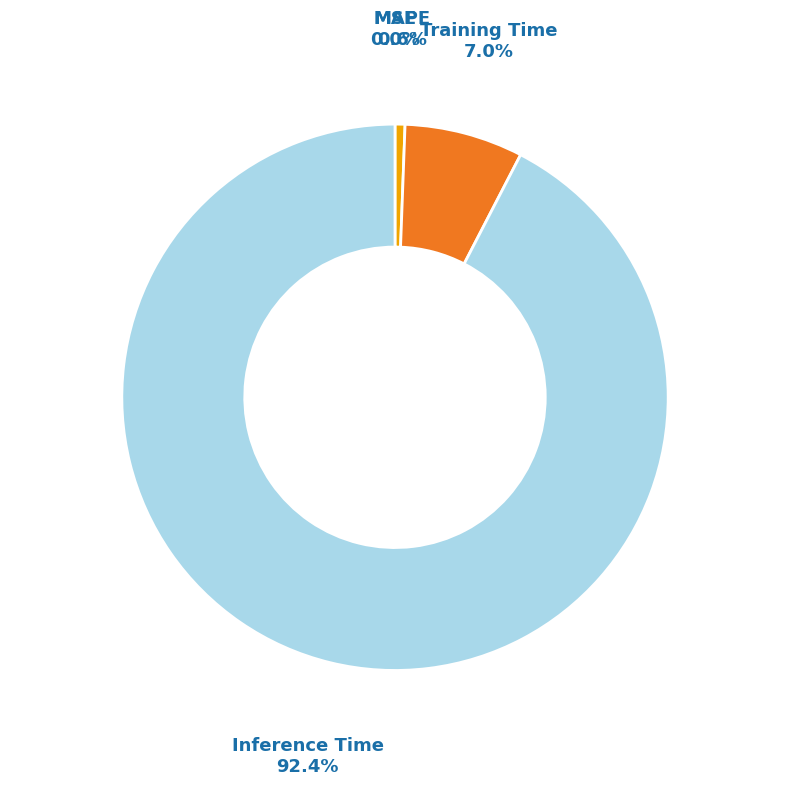

True or false: Training Time accounts for 1% of the total.

False